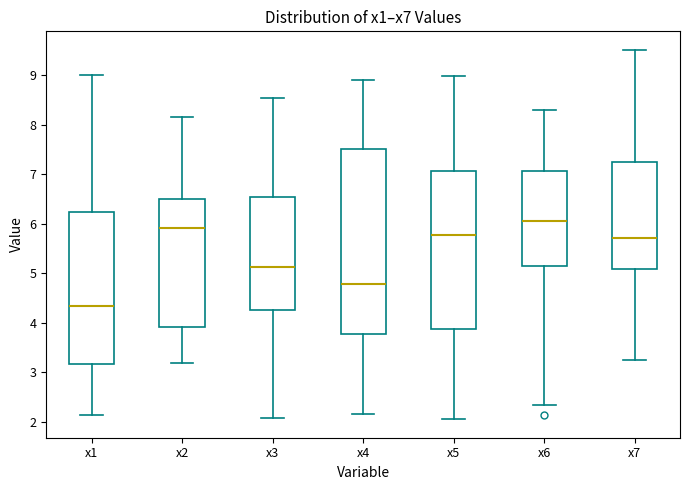

Reading left to right, read every box against the y-axis: the position of its median line, the range the box covers, and the ends of its whiskers. The values are not printed on the chart, so give them approximately, as read against the axis.

x1: median 4.3, box 3.2 to 6.2, whiskers 2.1 to 9.0
x2: median 5.9, box 3.9 to 6.5, whiskers 3.2 to 8.2
x3: median 5.1, box 4.2 to 6.5, whiskers 2.1 to 8.5
x4: median 4.8, box 3.8 to 7.5, whiskers 2.2 to 8.9
x5: median 5.8, box 3.9 to 7.1, whiskers 2.0 to 9.0
x6: median 6.1, box 5.2 to 7.1, whiskers 2.3 to 8.3
x7: median 5.7, box 5.1 to 7.2, whiskers 3.2 to 9.5